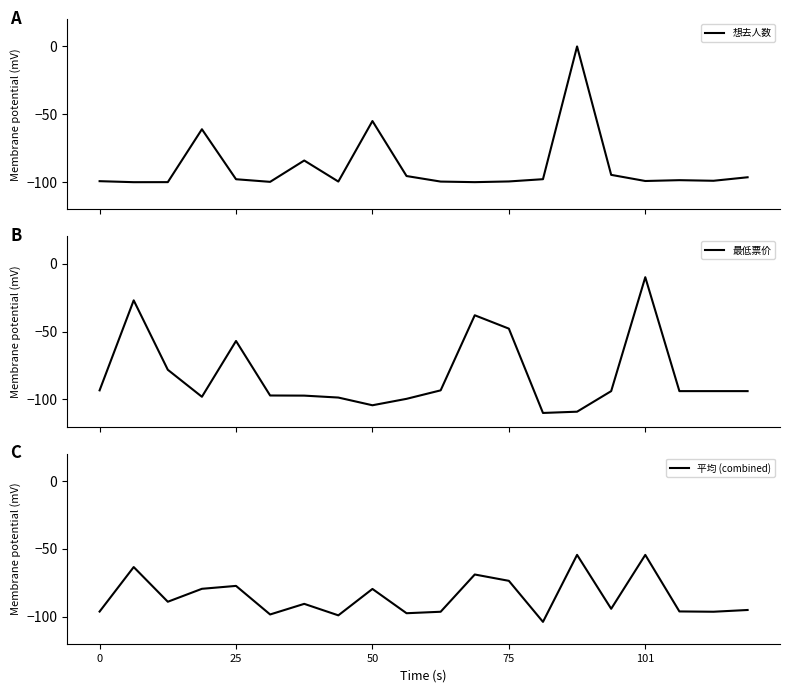

Which series has the widest spread of values?

想去人数